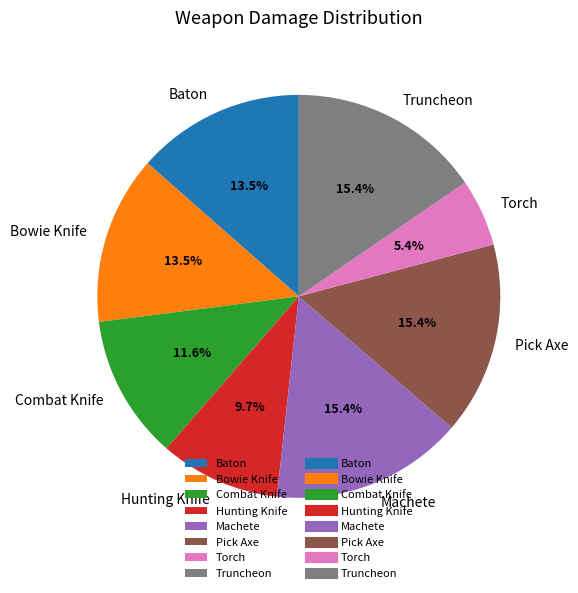

What is the smallest slice in the pie chart?

Torch